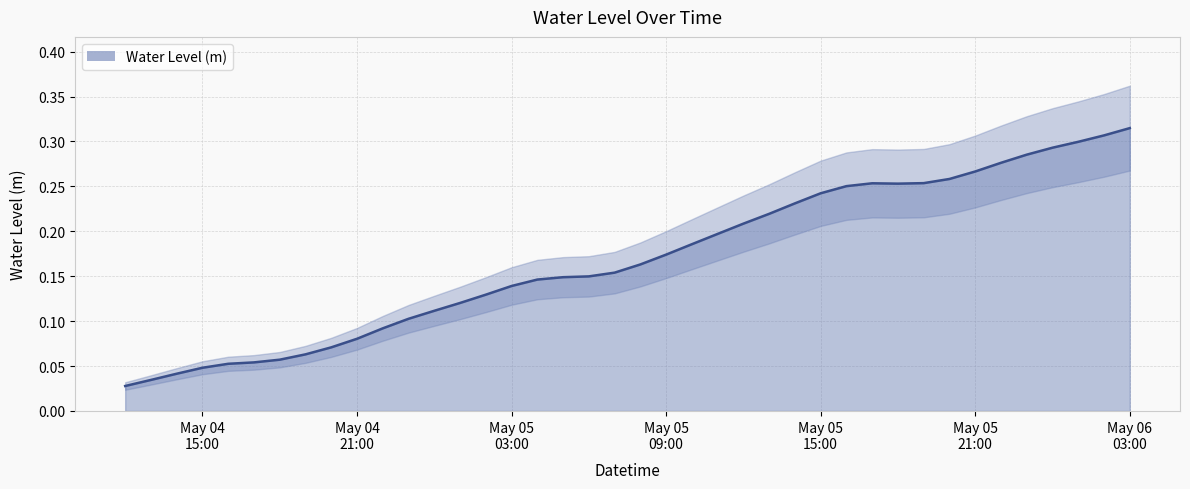

What position from the left is 2024-05-05 13:00:00?

26